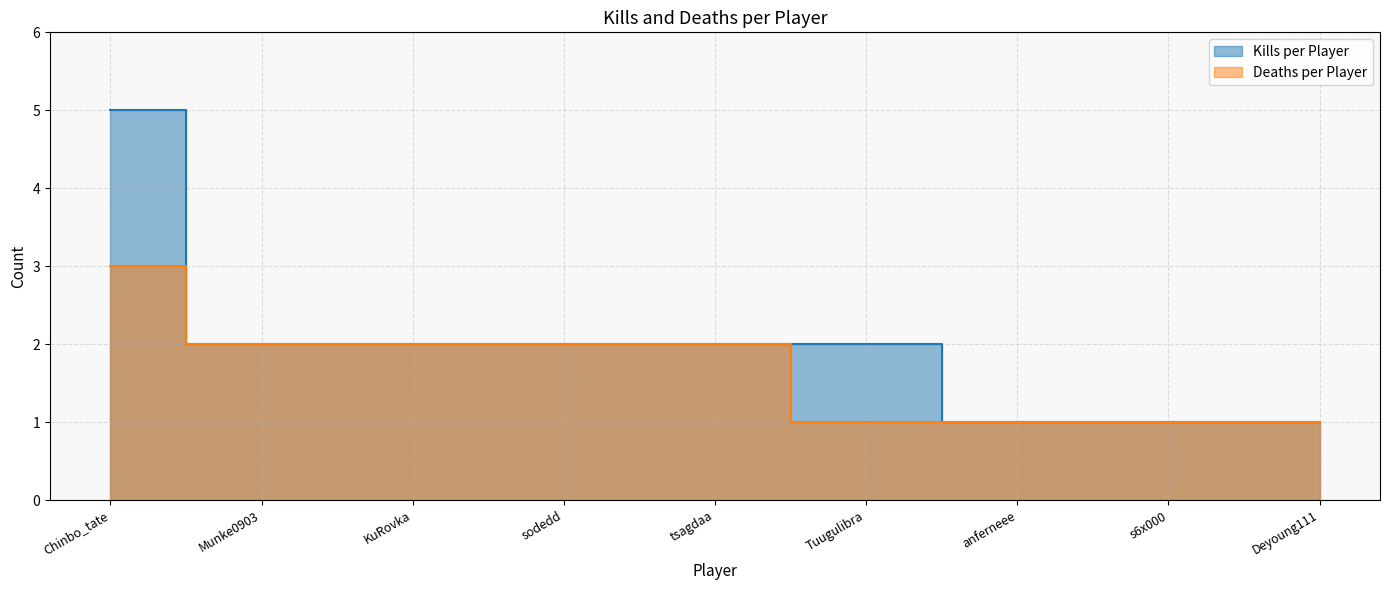

What is the label of the 8th point from the left?

s6x000